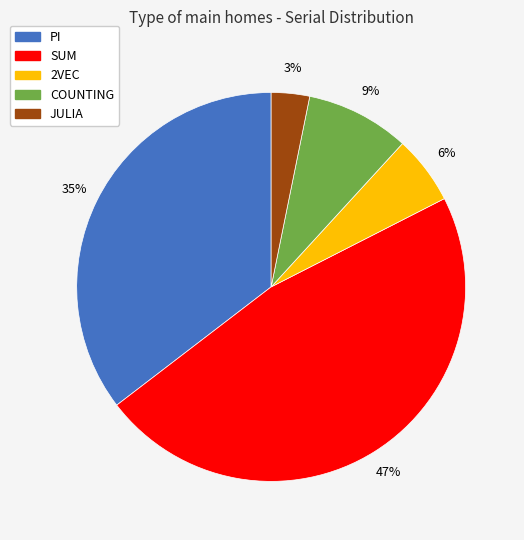

Is there a majority slice in this chart?

No